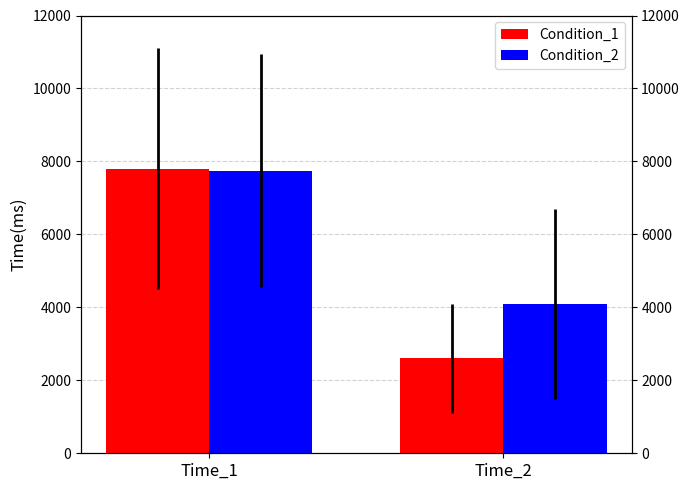

What is the difference between the highest and lowest values at Time_2?

1500